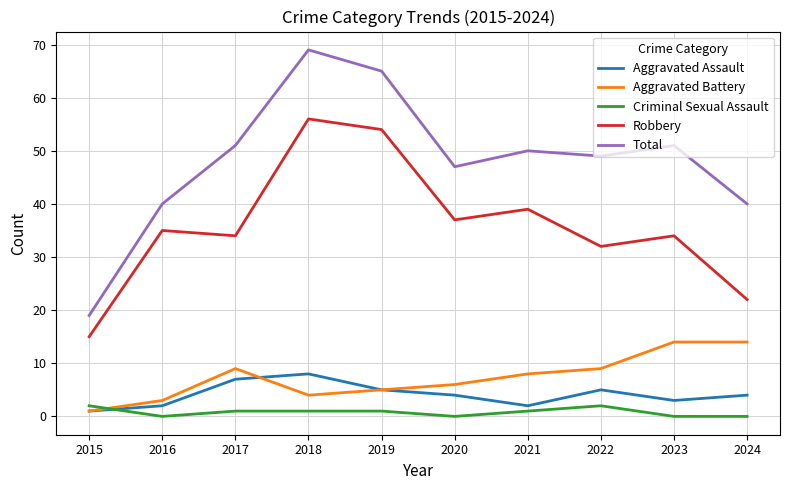

Is it true that Criminal Sexual Assault equals 1 at 2018?

True